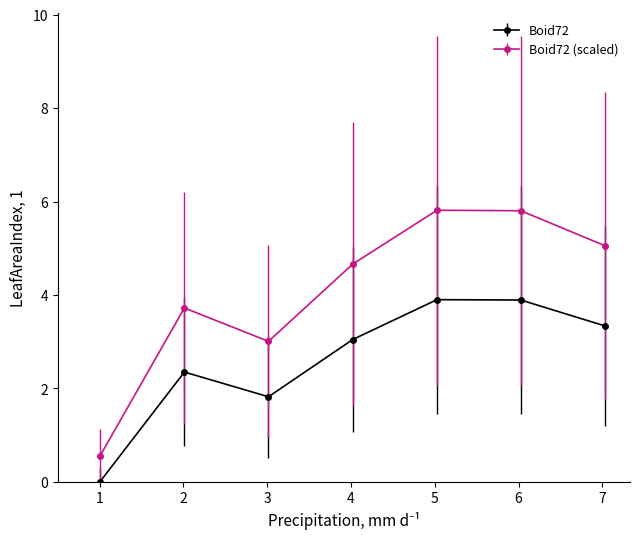

Rank the series by their average value, from lowest to highest.

Boid72, Boid72 (scaled)